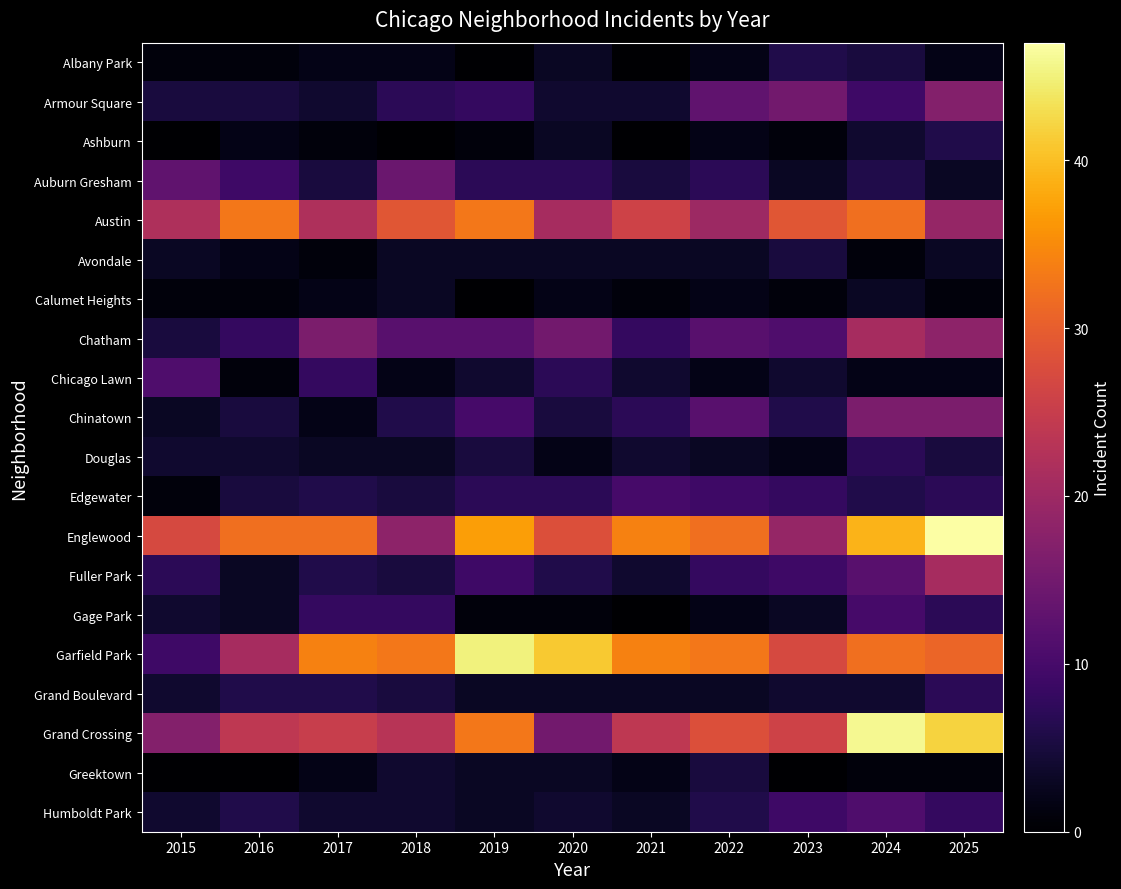

Reading right to left, transcribe all the data shown in this chart.

Albany Park: 2025=2	2024=5	2023=6	2022=2	2021=0	2020=3	2019=0	2018=2	2017=2	2016=1	2015=1
Armour Square: 2025=17	2024=9	2023=15	2022=13	2021=4	2020=4	2019=8	2018=7	2017=4	2016=5	2015=5
Ashburn: 2025=6	2024=4	2023=1	2022=2	2021=0	2020=3	2019=1	2018=0	2017=1	2016=2	2015=0
Auburn Gresham: 2025=3	2024=6	2023=3	2022=7	2021=5	2020=7	2019=7	2018=14	2017=5	2016=9	2015=13
Austin: 2025=19	2024=32	2023=29	2022=20	2021=26	2020=21	2019=33	2018=29	2017=22	2016=33	2015=22
Avondale: 2025=3	2024=1	2023=5	2022=3	2021=3	2020=3	2019=3	2018=3	2017=1	2016=2	2015=3
Calumet Heights: 2025=1	2024=3	2023=1	2022=2	2021=1	2020=2	2019=0	2018=3	2017=2	2016=1	2015=1
Chatham: 2025=18	2024=21	2023=11	2022=12	2021=8	2020=15	2019=12	2018=12	2017=16	2016=8	2015=5
Chicago Lawn: 2025=2	2024=2	2023=4	2022=2	2021=4	2020=7	2019=4	2018=2	2017=8	2016=1	2015=11
Chinatown: 2025=16	2024=16	2023=6	2022=12	2021=7	2020=5	2019=10	2018=6	2017=2	2016=5	2015=3
Douglas: 2025=5	2024=7	2023=2	2022=3	2021=4	2020=2	2019=5	2018=3	2017=3	2016=4	2015=4
Edgewater: 2025=7	2024=6	2023=8	2022=9	2021=10	2020=7	2019=7	2018=5	2017=6	2016=5	2015=1
Englewood: 2025=47	2024=39	2023=19	2022=32	2021=34	2020=28	2019=37	2018=18	2017=32	2016=32	2015=27
Fuller Park: 2025=21	2024=12	2023=9	2022=8	2021=4	2020=6	2019=9	2018=5	2017=6	2016=3	2015=7
Gage Park: 2025=7	2024=10	2023=3	2022=2	2021=0	2020=1	2019=1	2018=8	2017=8	2016=3	2015=4
Garfield Park: 2025=31	2024=32	2023=27	2022=33	2021=34	2020=41	2019=45	2018=33	2017=34	2016=21	2015=9
Grand Boulevard: 2025=7	2024=4	2023=4	2022=3	2021=3	2020=3	2019=3	2018=5	2017=6	2016=6	2015=4
Grand Crossing: 2025=42	2024=46	2023=26	2022=28	2021=24	2020=15	2019=33	2018=23	2017=25	2016=24	2015=17
Greektown: 2025=1	2024=1	2023=0	2022=5	2021=2	2020=3	2019=3	2018=4	2017=2	2016=0	2015=0
Humboldt Park: 2025=8	2024=11	2023=9	2022=6	2021=3	2020=4	2019=3	2018=4	2017=4	2016=6	2015=4